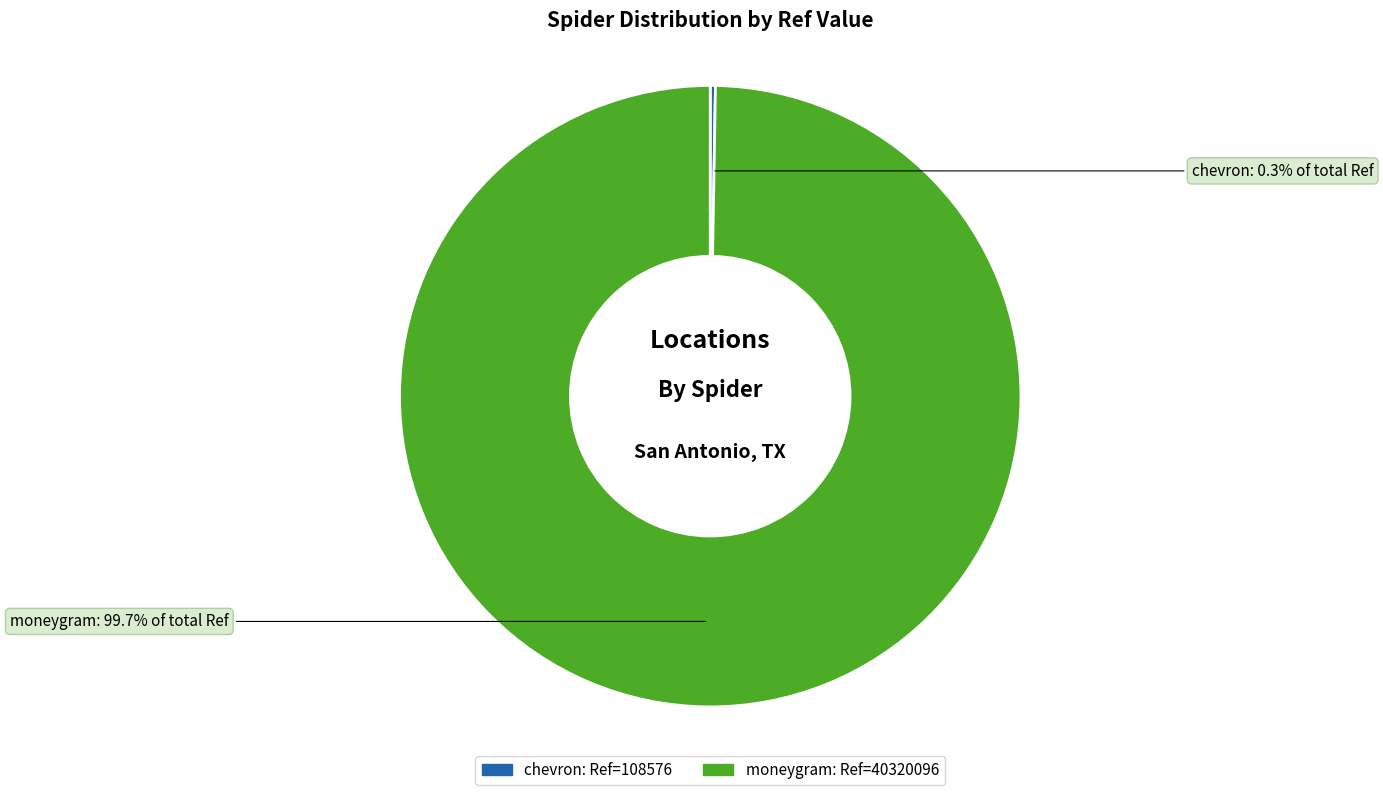

Is there any slice that represents more than half of the pie?

Yes